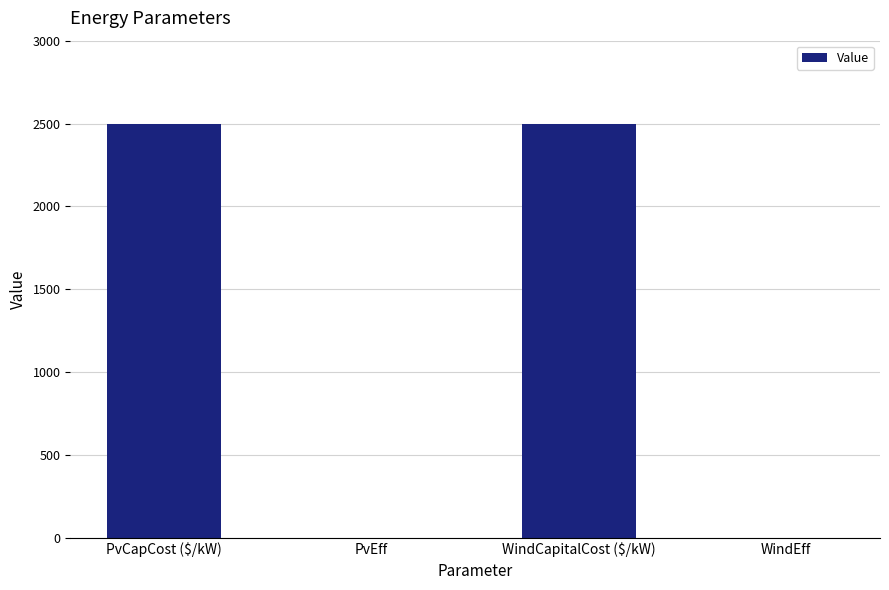

How many series are shown in this chart?

1